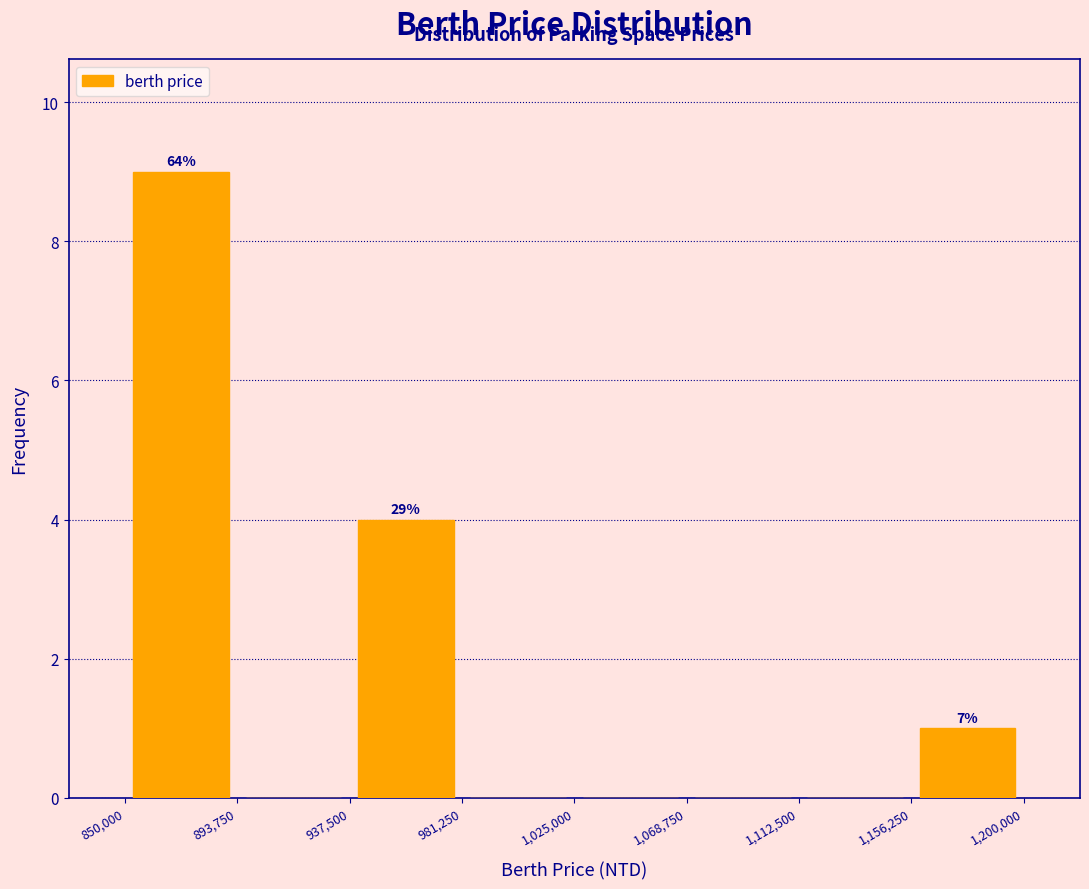

Over which range of the x-axis is the bar tallest?

850,000 to 893,750